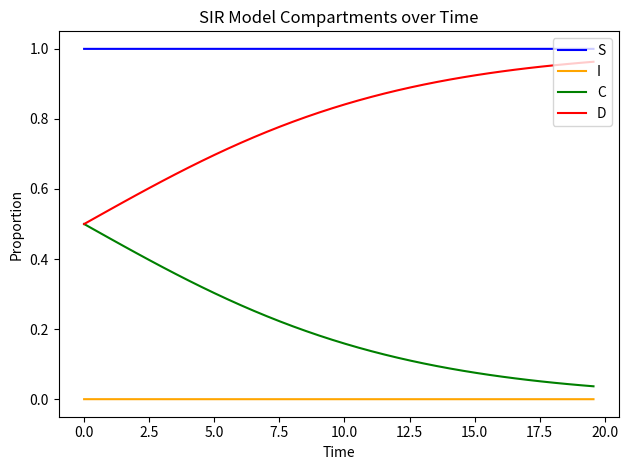

Rank the series by their average value, from highest to lowest.

S, D, C, I